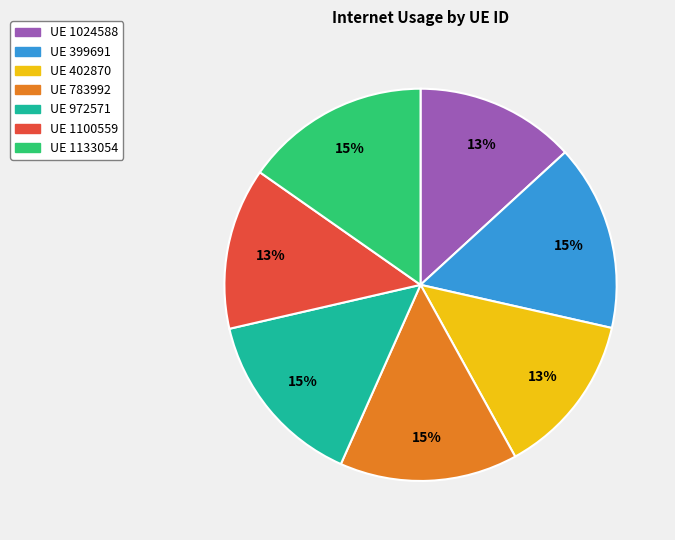

Is it true that UE 399691 is 15% of the pie?

True